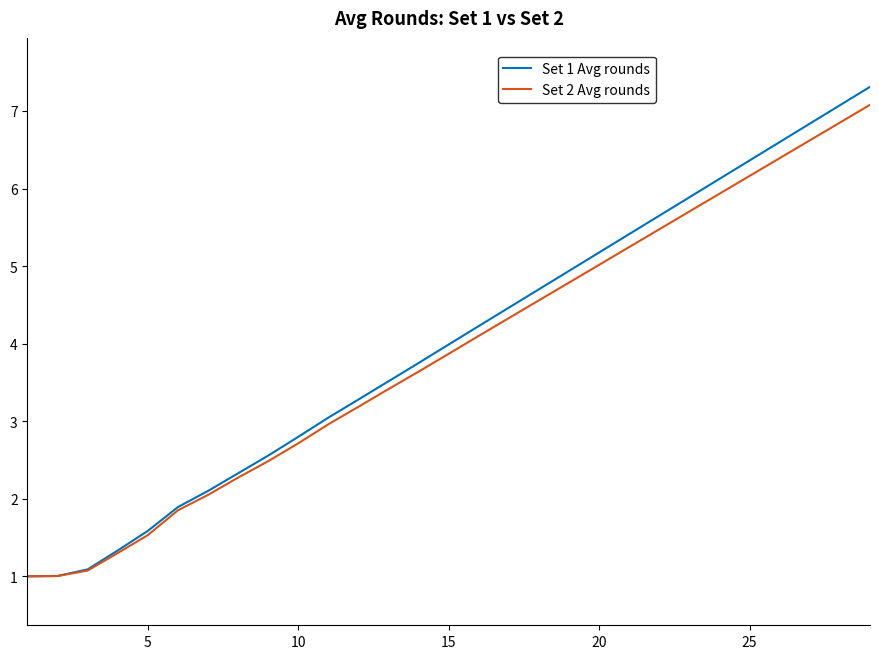

How many lines are shown in the chart?

2